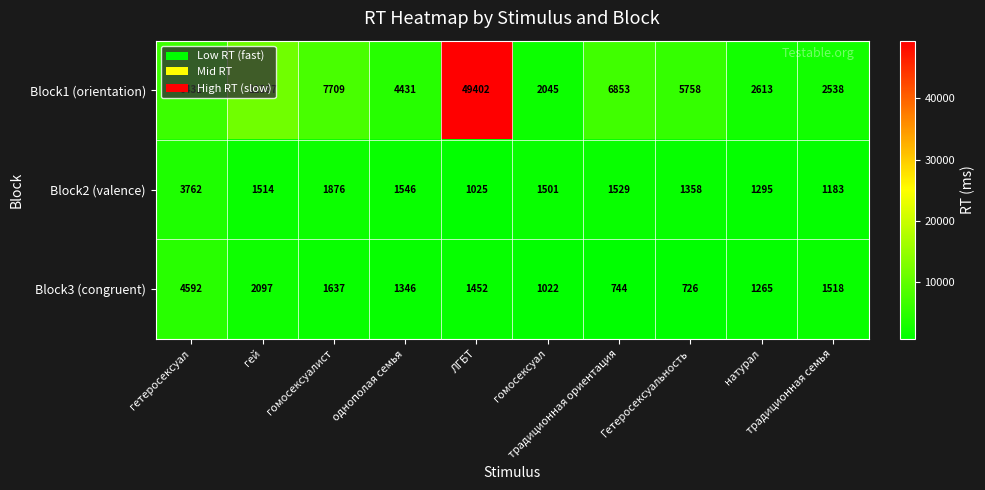

Rank the series by their maximum value, from lowest to highest.

Block2 (valence), Block3 (congruent), Block1 (orientation)